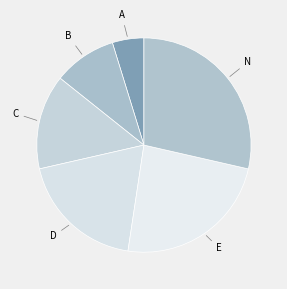

Which category has the smallest portion of the pie?

A